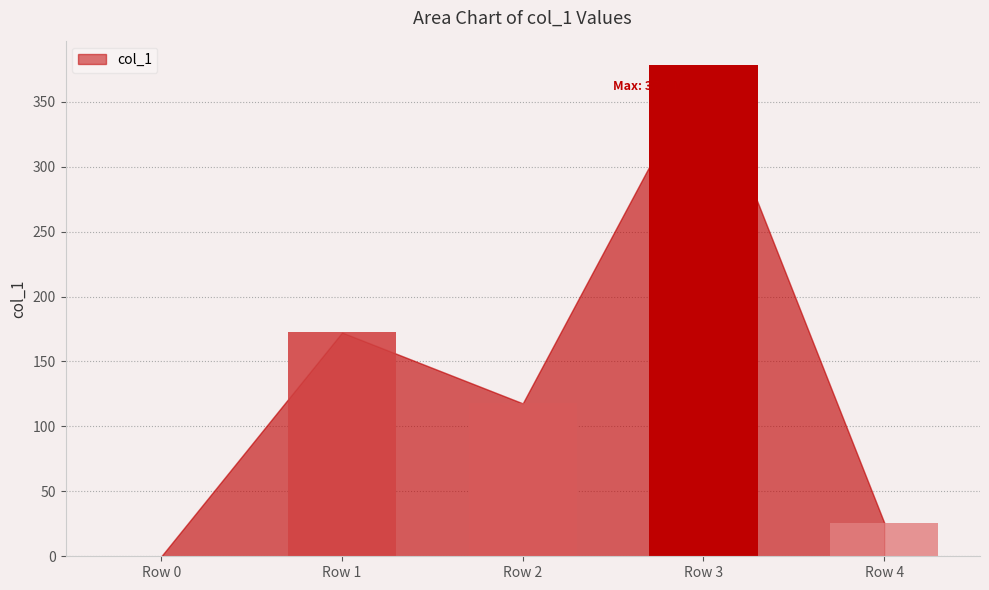

How many bars are there in total?

5